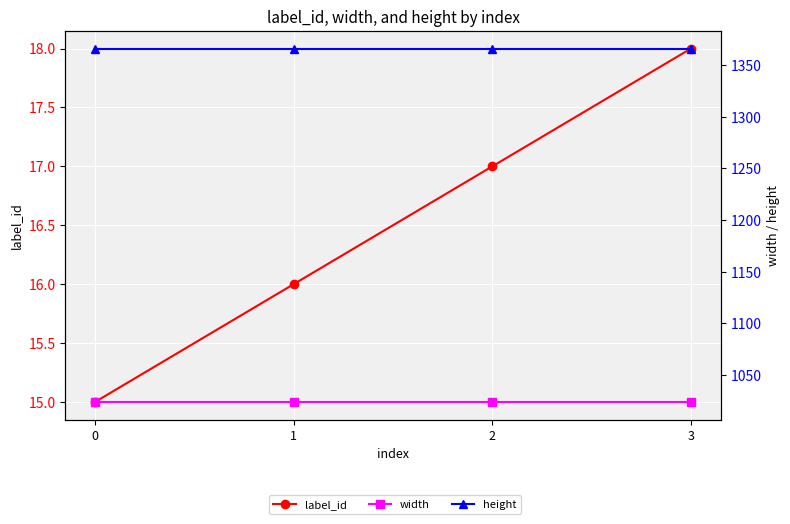

List the labels in order of height value, smallest first.

0, 1, 2, 3